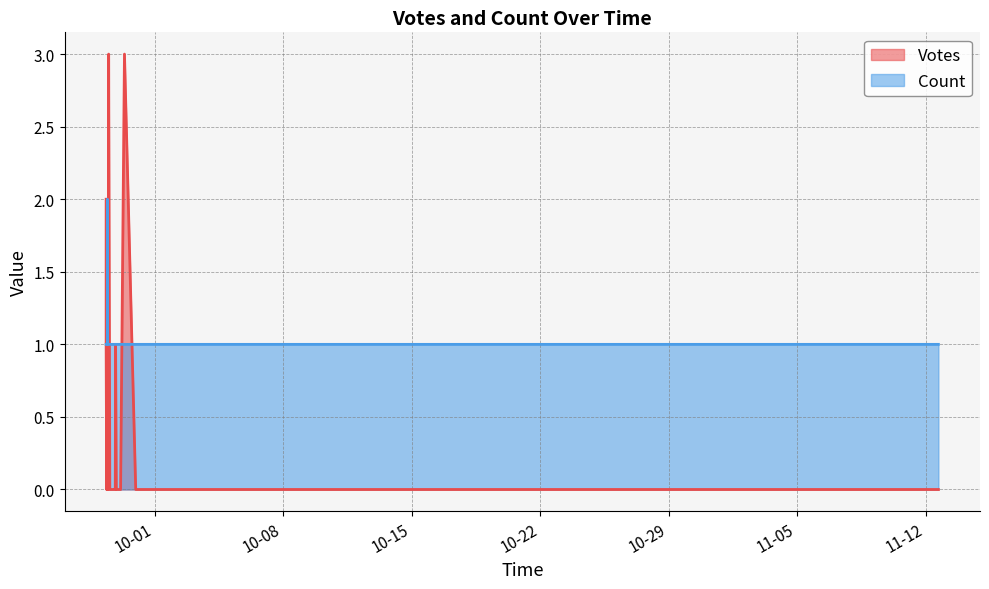

What is the difference between the highest and lowest values at 2019-09-29 08:17?

2